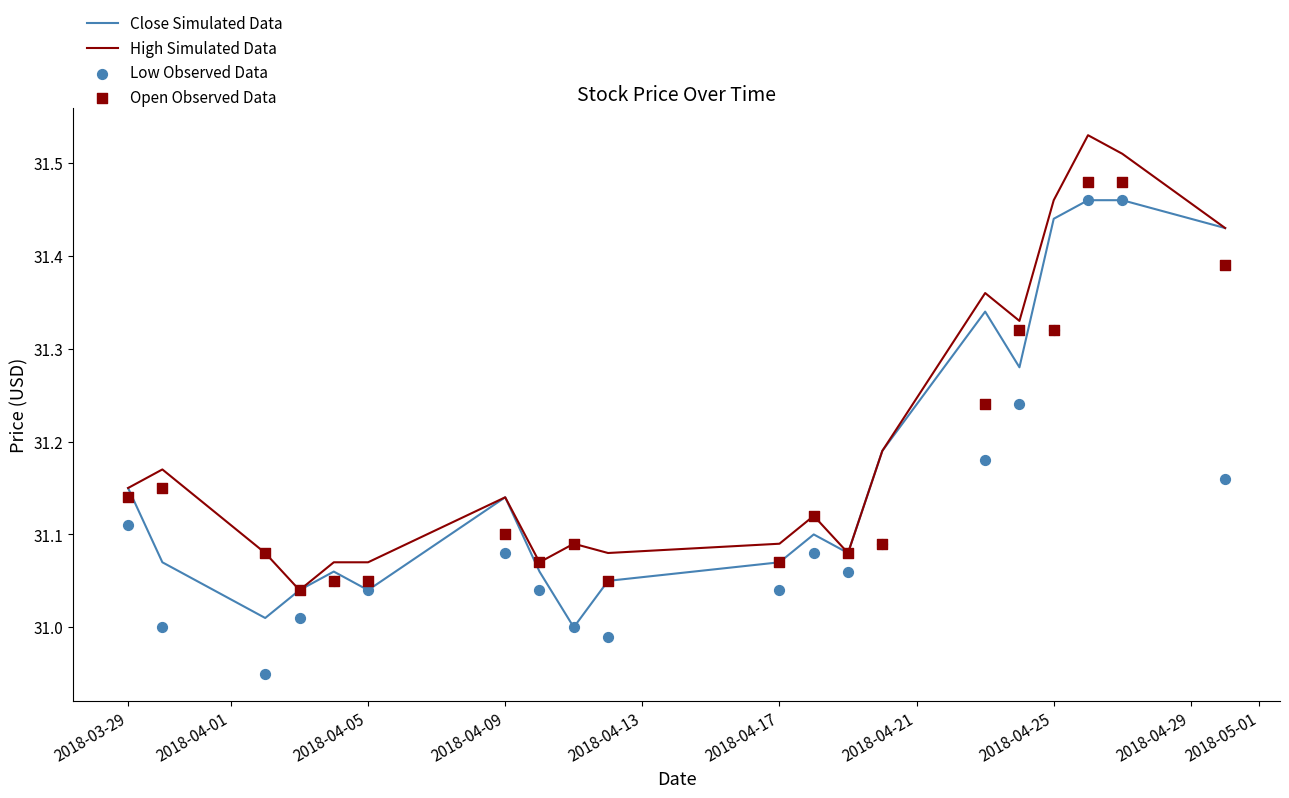

Which series has the widest spread of Y values?

Low Observed Data